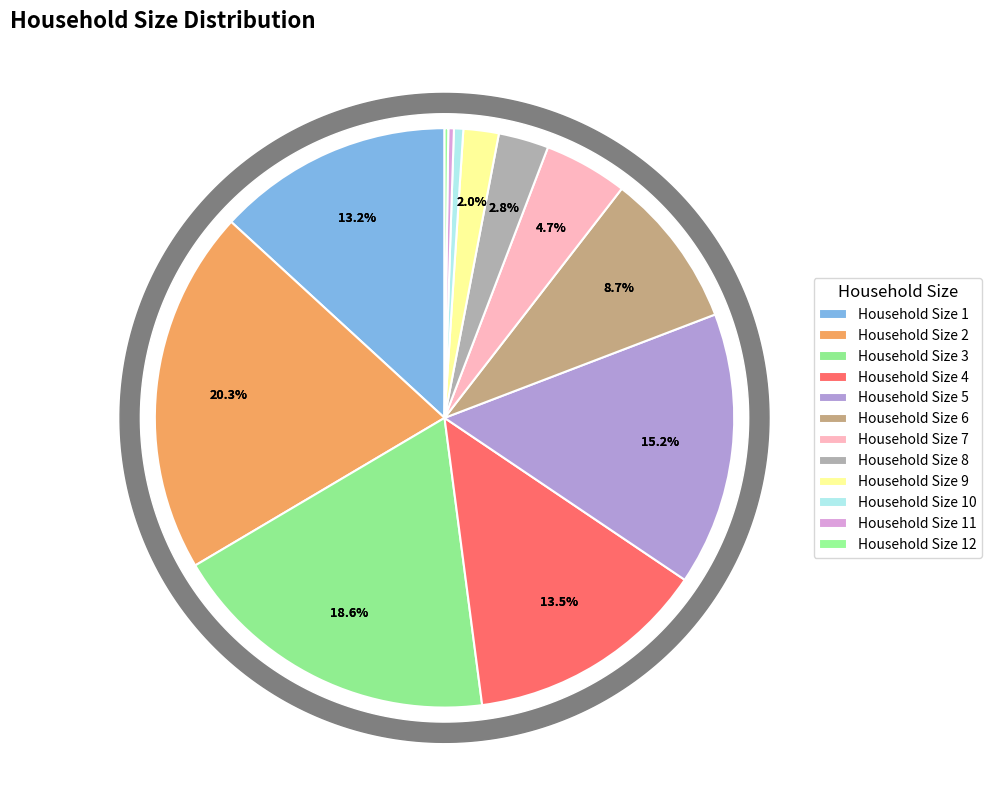

The 8 slice represents 3% of the pie. True or false?

True